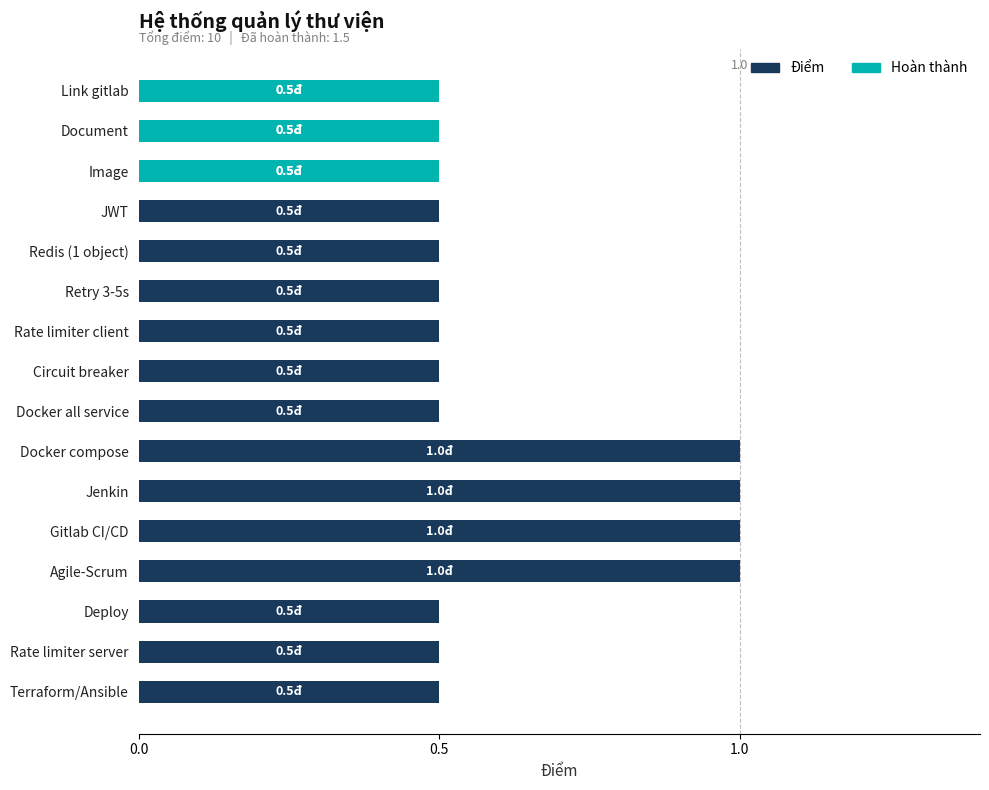

Is the value of Điểm at Rate limiter client greater than the value of Hoàn thành at Rate limiter client?

Yes